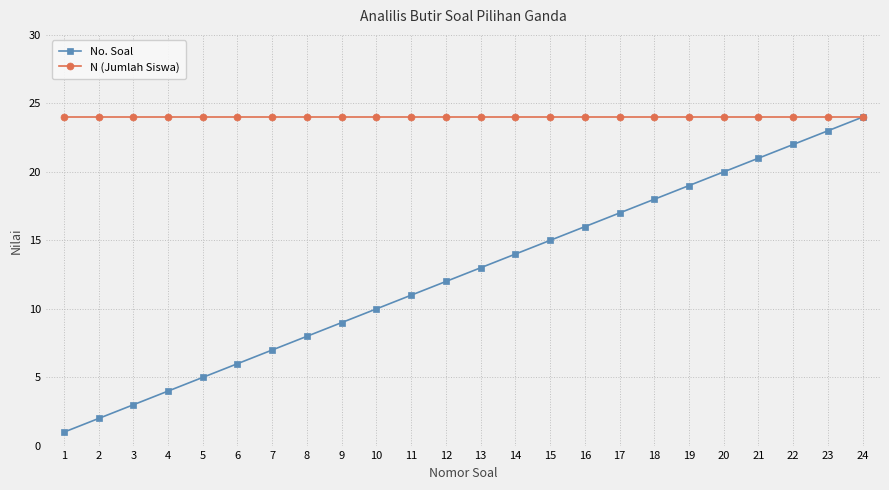

At which label does No. Soal reach its minimum?

1